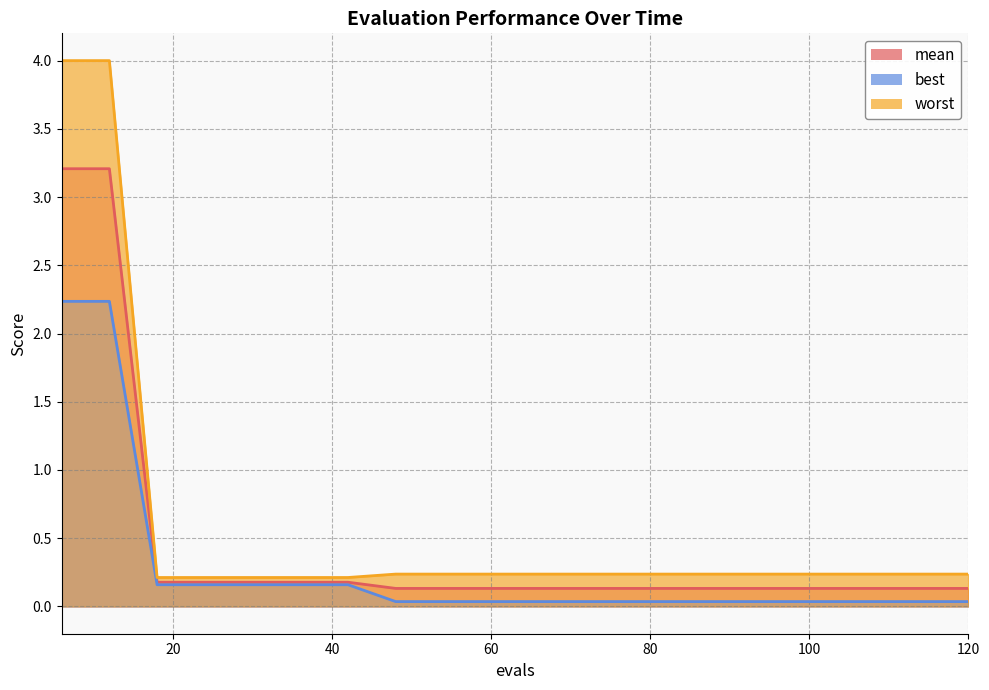

At which label is best closest to 1?

18